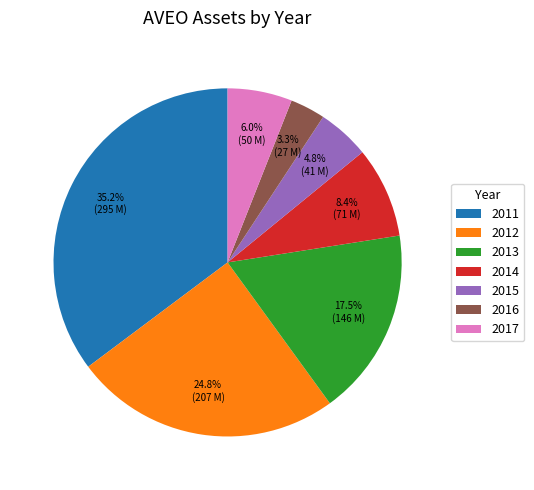

How many slices are in this pie chart?

7